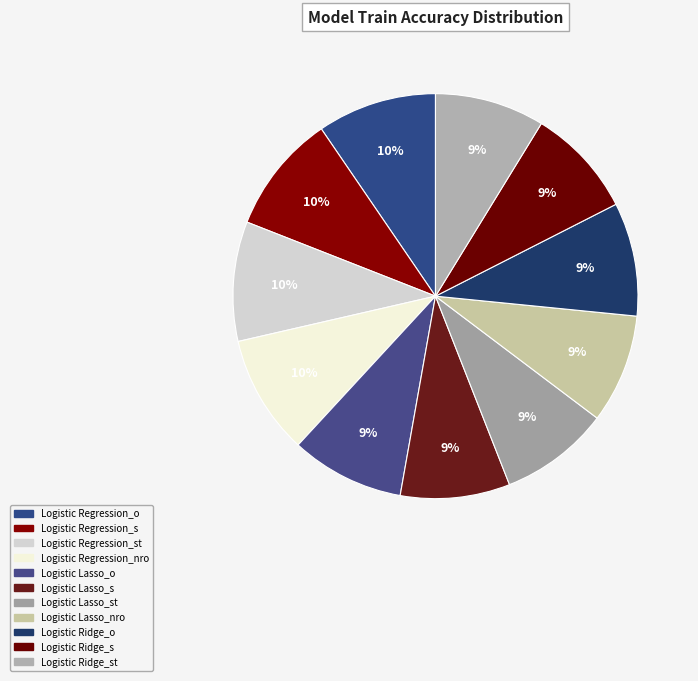

Which slice is the largest?

Logistic Regression_st